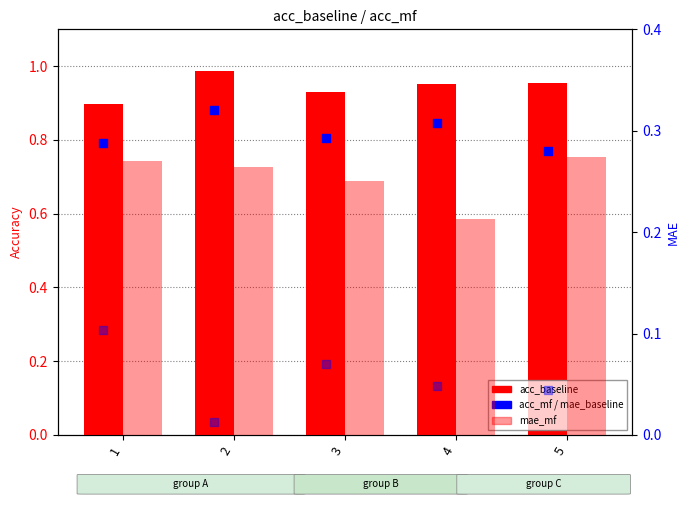

Which series reaches the minimum Y coordinate?

mae_baseline